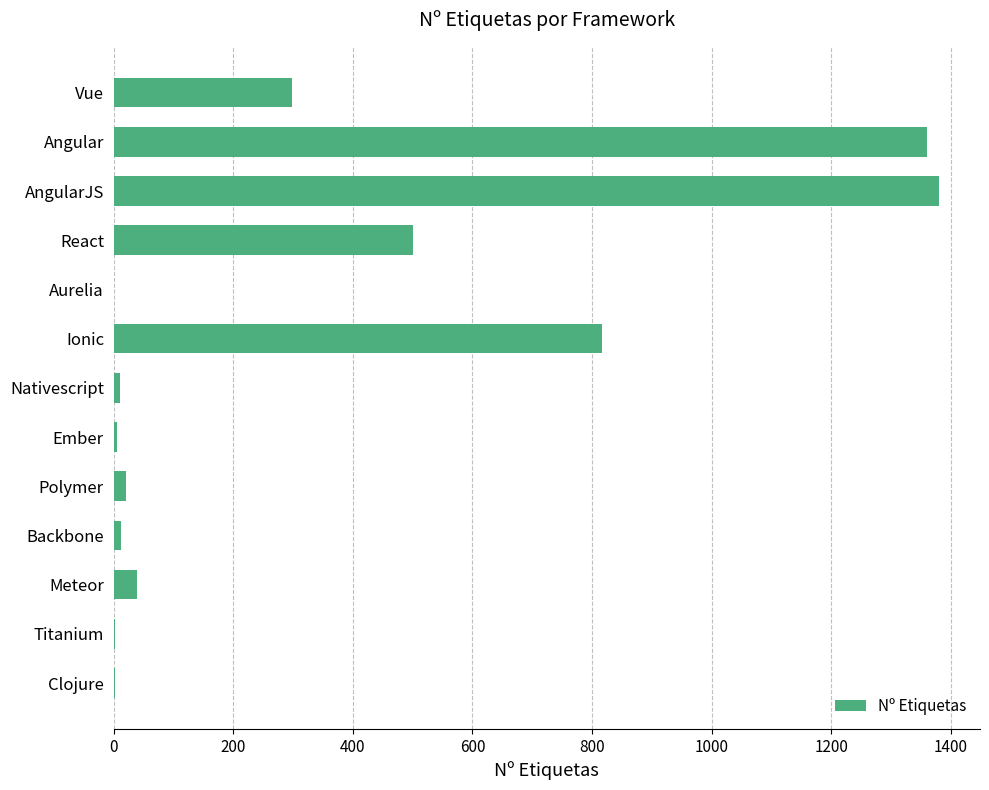

Between Ember and Meteor, which is larger?

Meteor